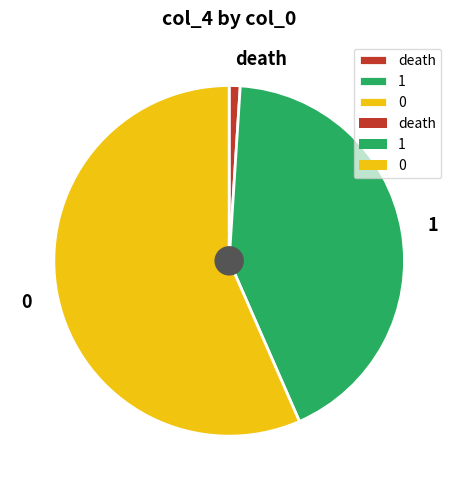

Does 1 represent more than half of the total?

No